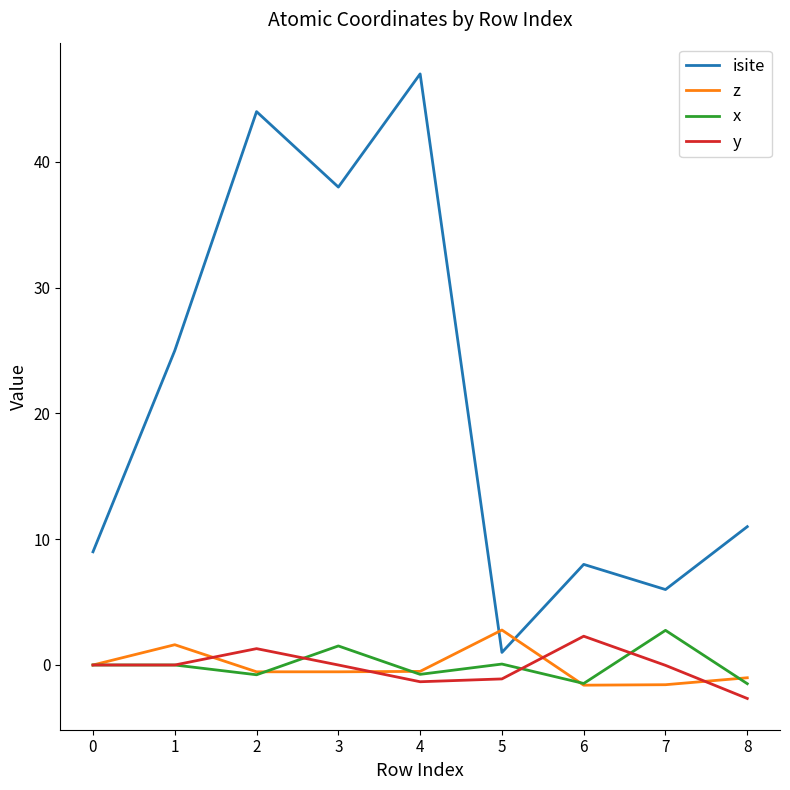

Which category has the highest value in the z series?

5